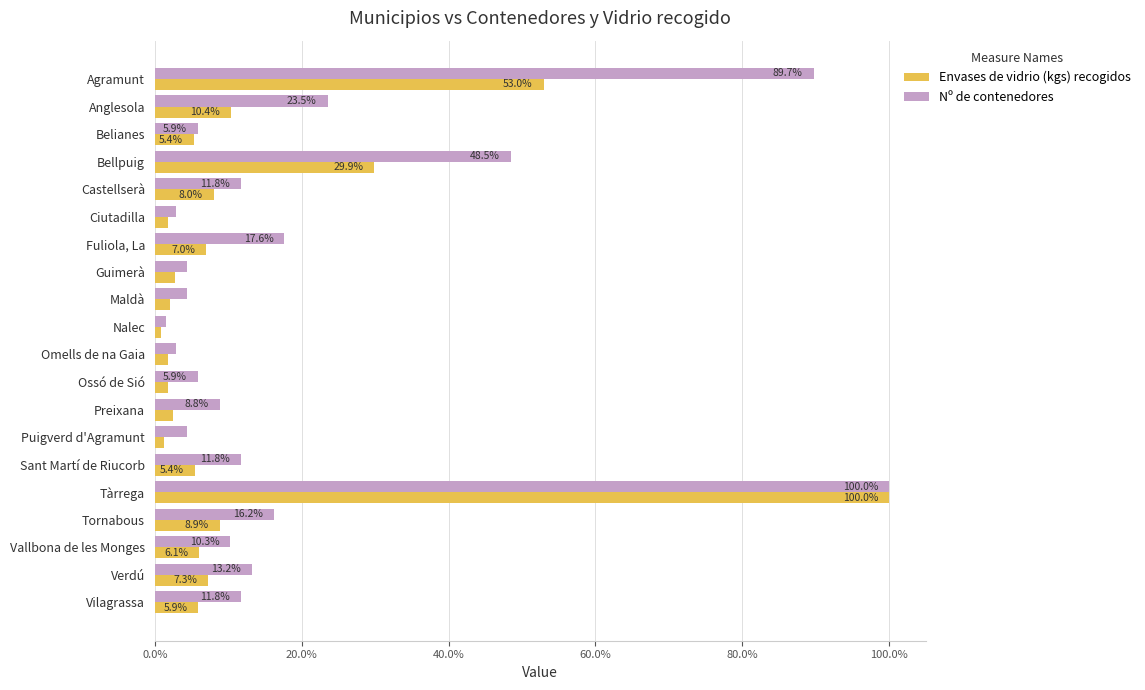

Which series has the widest spread of values?

Envases de vidrio (kgs) recogidos